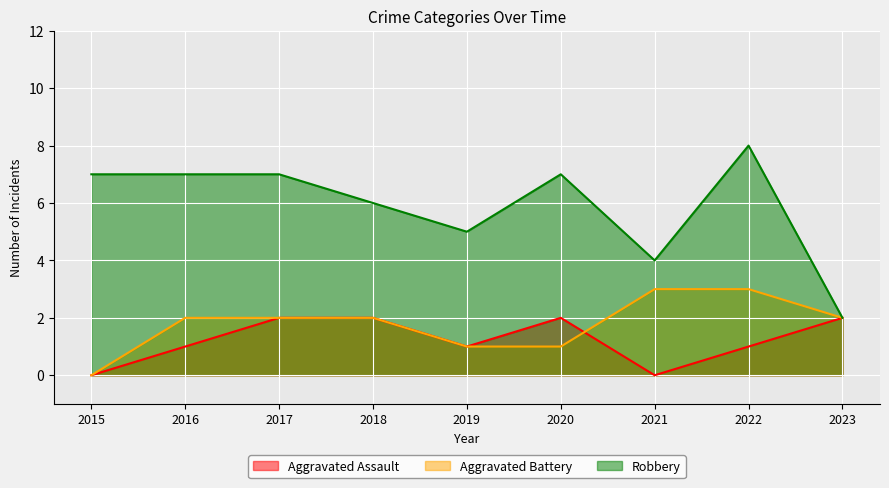

What is the difference between the second highest and minimum values in the Robbery series?

5